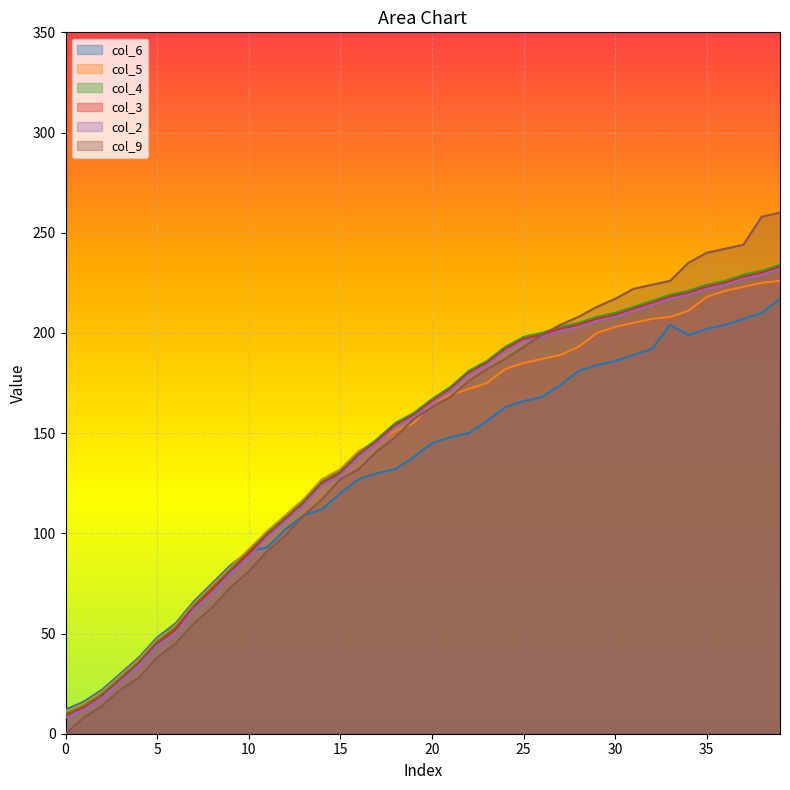

At which label does col_9 first exceed 163?

21